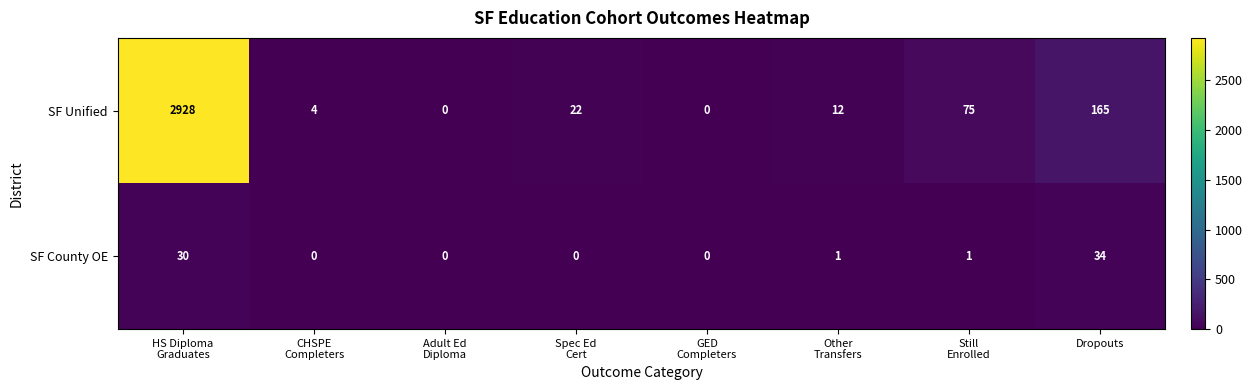

What is the difference between the maximum and second lowest values in the SF Unified series?

2928